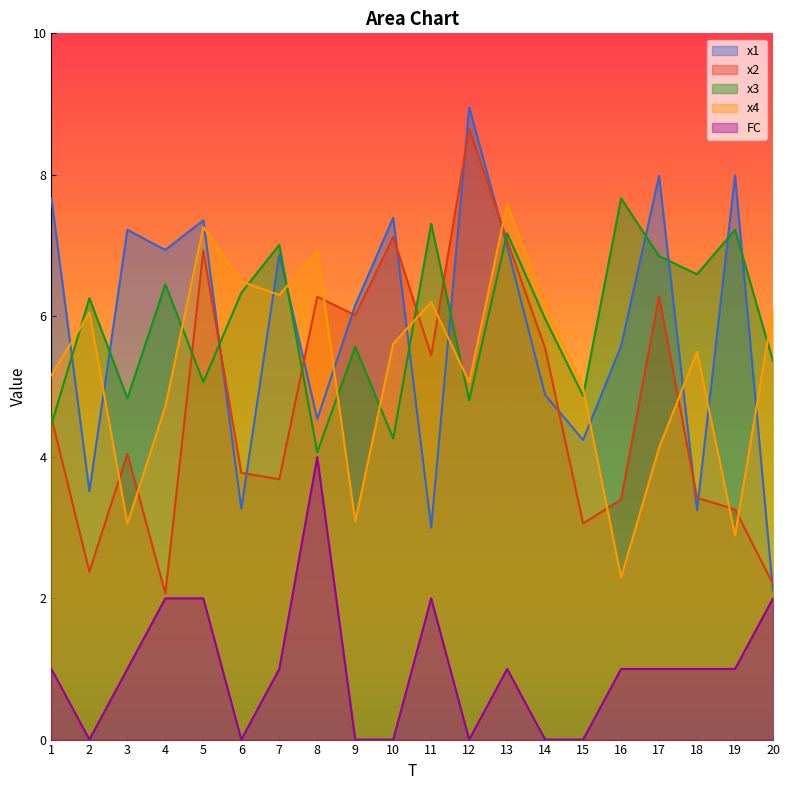

Reading left to right, what are all the values shown in this chart?

x1: 1=7.7	2=3.5	3=7.2	4=6.9	5=7.4	6=3.3	7=6.9	8=4.5	9=6.1	10=7.4	11=3.0	12=9.0	13=7.0	14=4.9	15=4.2	16=5.6	17=8.0	18=3.2	19=8.0	20=2.1
x2: 1=4.6	2=2.4	3=4.0	4=2.1	5=6.9	6=3.8	7=3.7	8=6.3	9=6.0	10=7.1	11=5.4	12=8.6	13=7.1	14=5.5	15=3.1	16=3.4	17=6.3	18=3.4	19=3.3	20=2.2
x3: 1=4.5	2=6.2	3=4.8	4=6.4	5=5.1	6=6.3	7=7.0	8=4.1	9=5.6	10=4.3	11=7.3	12=4.8	13=7.2	14=6.0	15=4.9	16=7.7	17=6.8	18=6.6	19=7.2	20=5.4
x4: 1=5.2	2=6.0	3=3.1	4=4.7	5=7.3	6=6.5	7=6.3	8=6.9	9=3.1	10=5.6	11=6.2	12=5.1	13=7.6	14=6.1	15=5.0	16=2.3	17=4.1	18=5.5	19=2.9	20=6.1
FC: 1=1.0	2=0.0	3=1.0	4=2.0	5=2.0	6=0.0	7=1.0	8=4.0	9=0.0	10=0.0	11=2.0	12=0.0	13=1.0	14=0.0	15=0.0	16=1.0	17=1.0	18=1.0	19=1.0	20=2.0